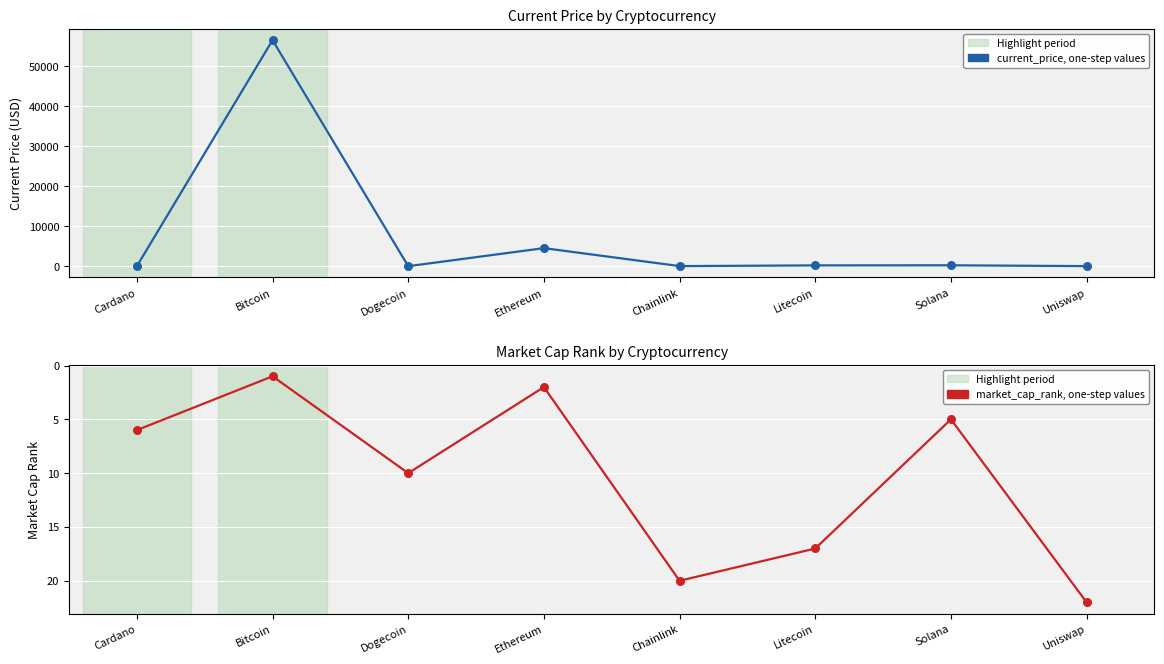

Is the value of market_cap_rank, one-step values at Uniswap greater than the value of current_price, one-step values at Bitcoin?

No